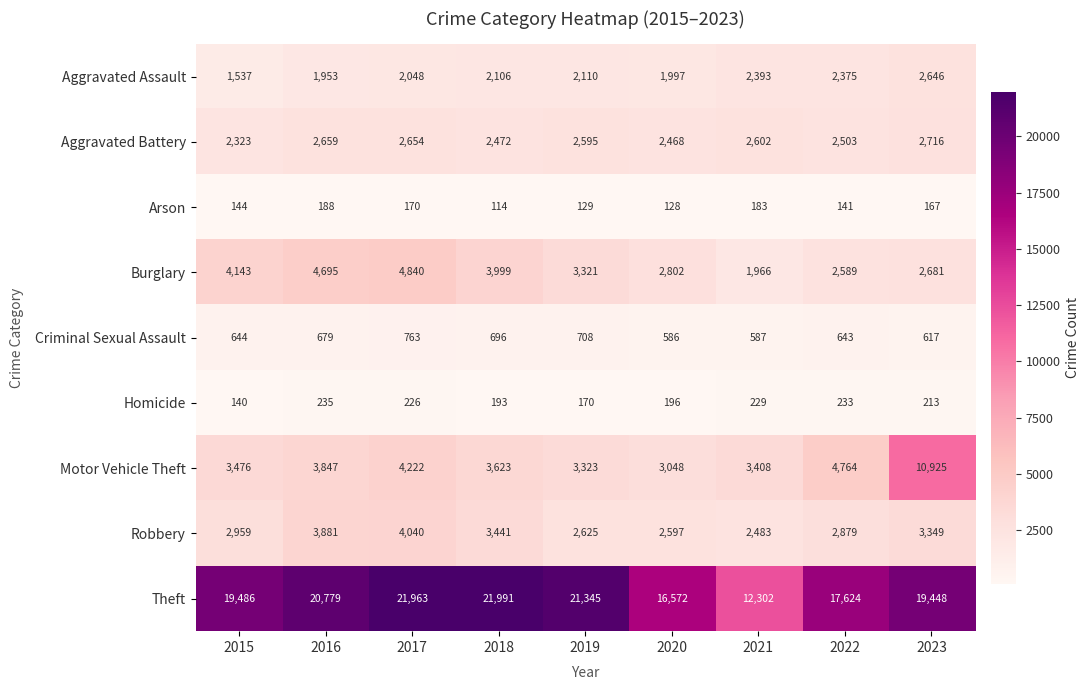

The value of Burglary at 2019 is 1311. True or false?

False